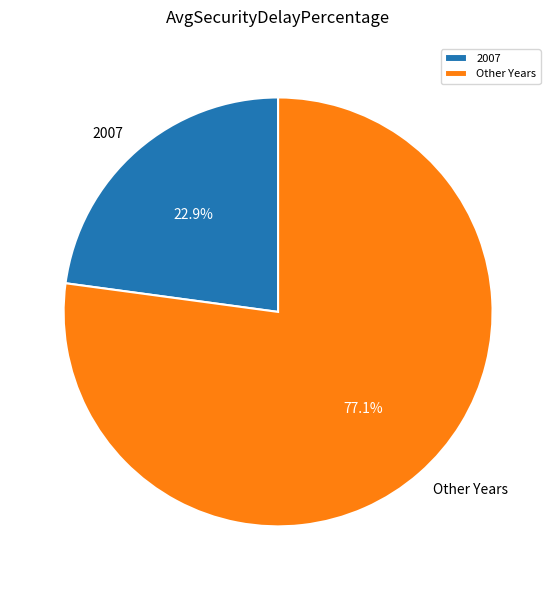

What is the ratio of the value at Other Years to the value at 2007?

3.4